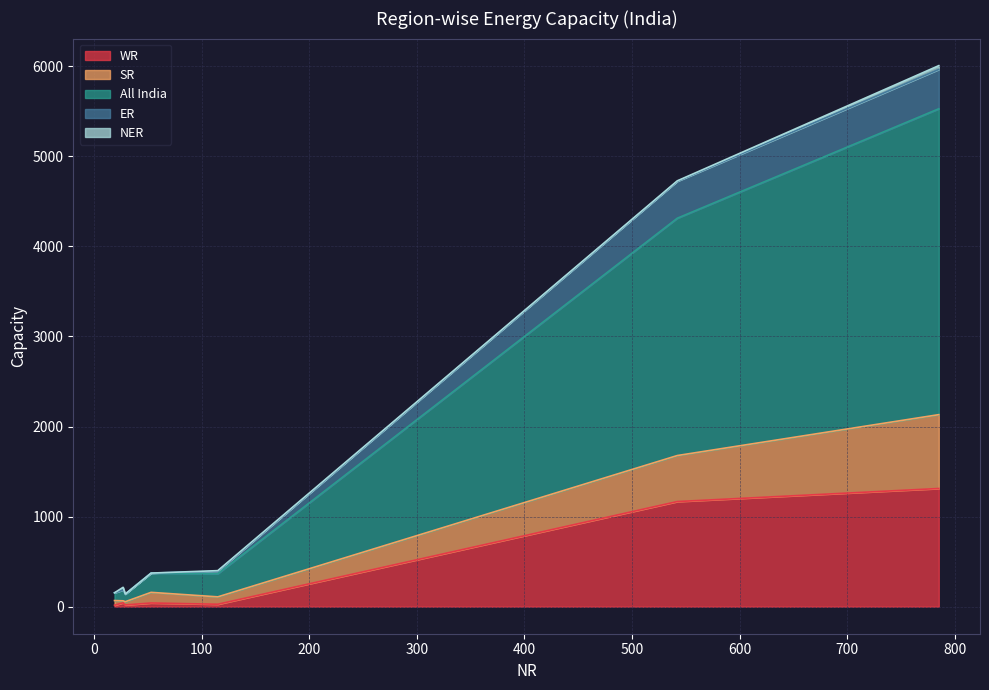

Count the number of categories in the chart.

7